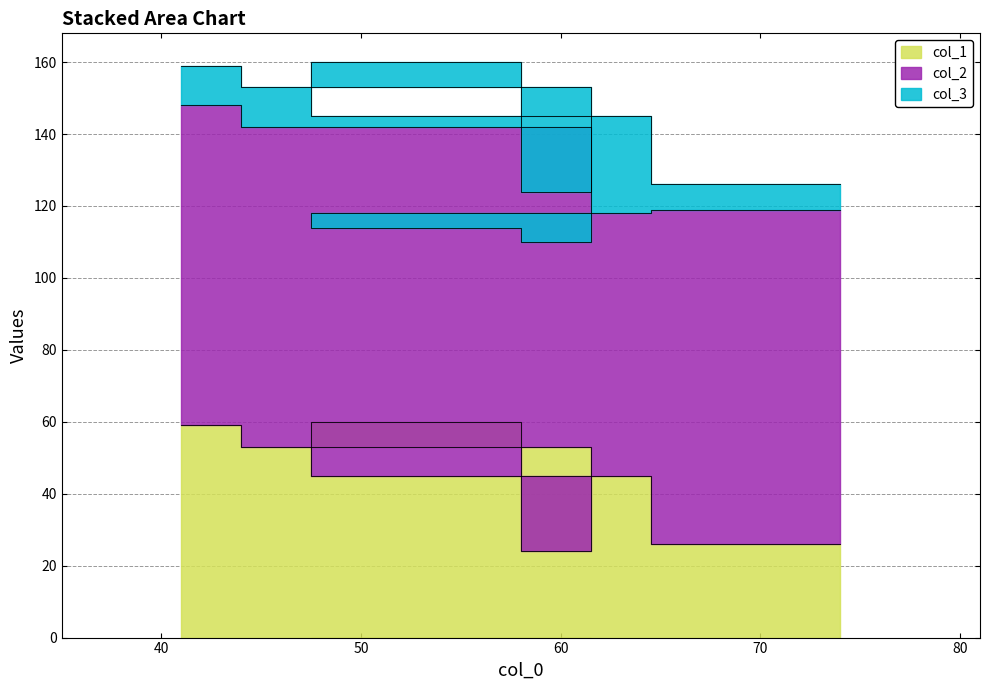

What is the average value of the col_3 series?

19